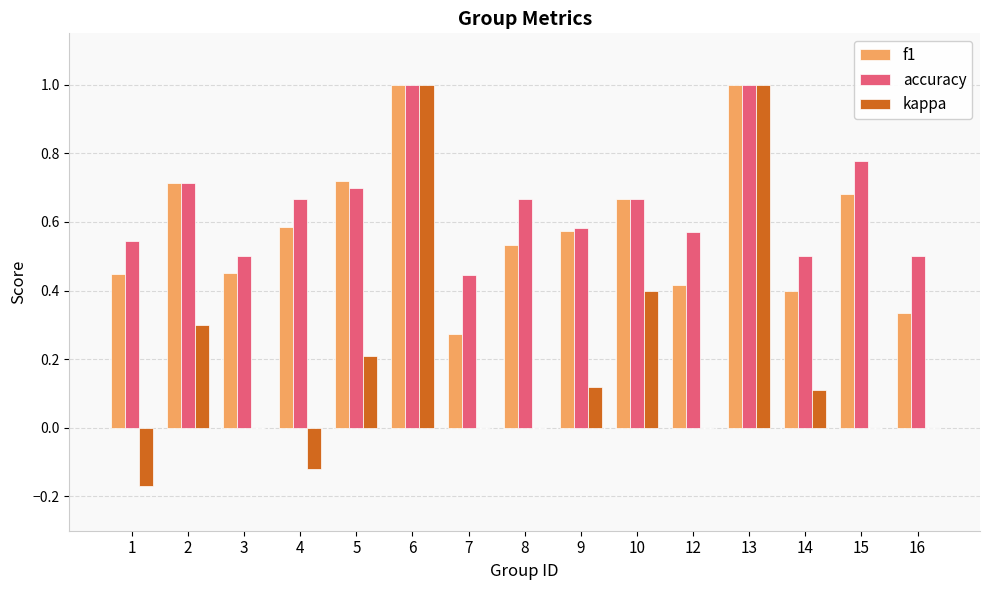

True or false: accuracy has a value of 0.6 at 9.

True